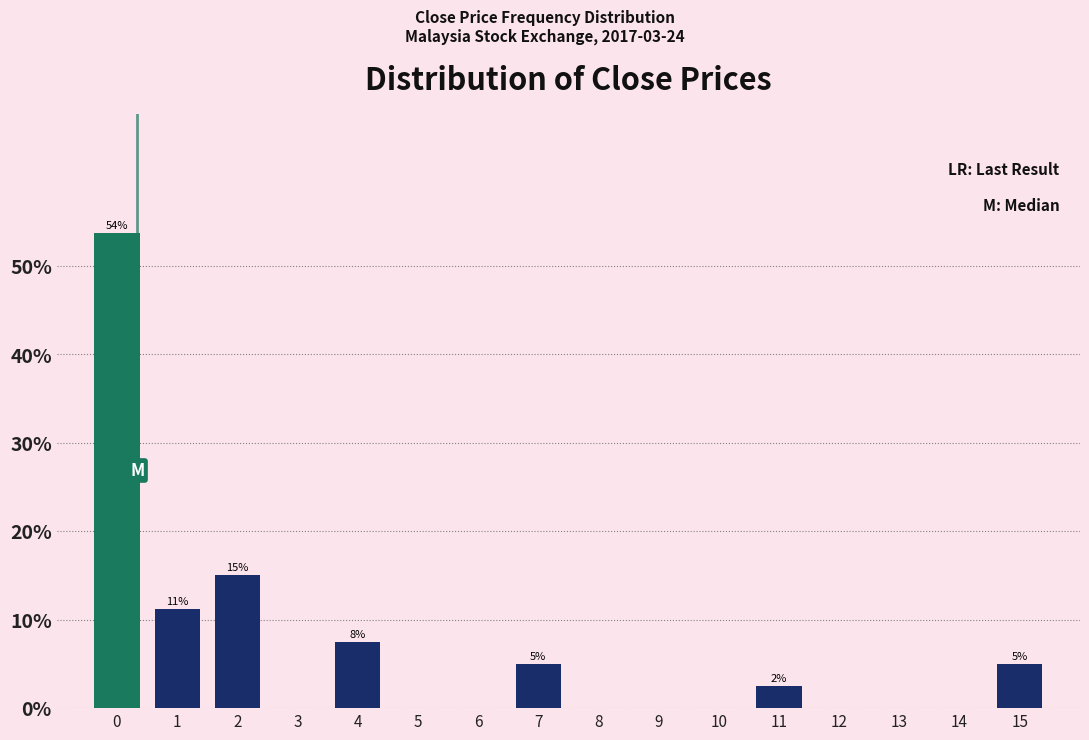

What is the maximum value shown in the chart?

53.8